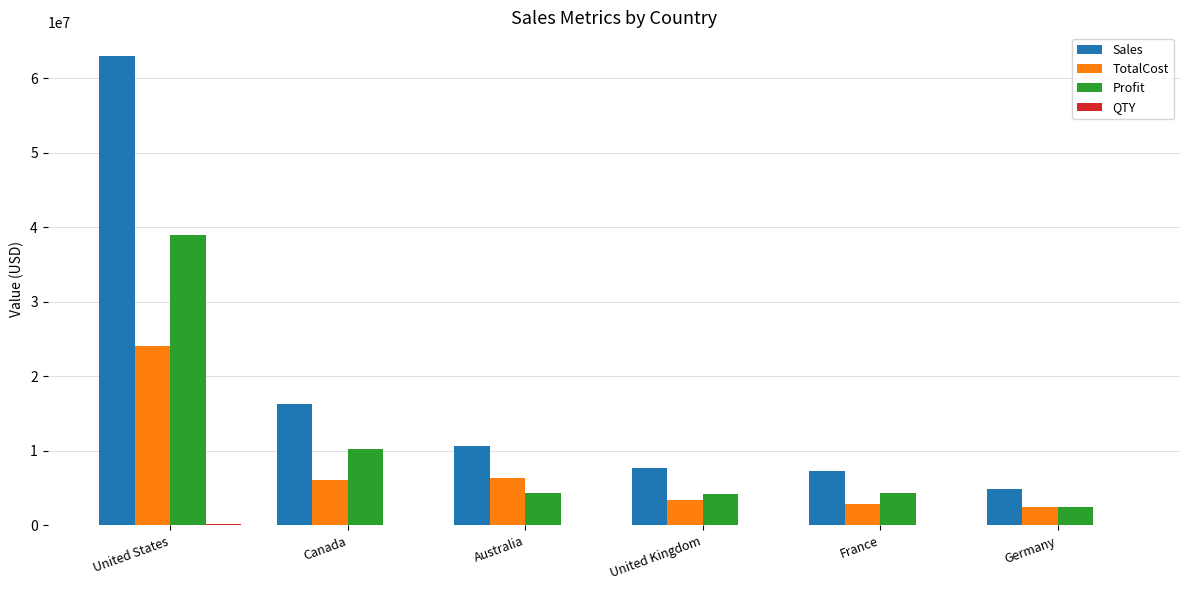

Which series has the largest range (max minus min)?

Sales